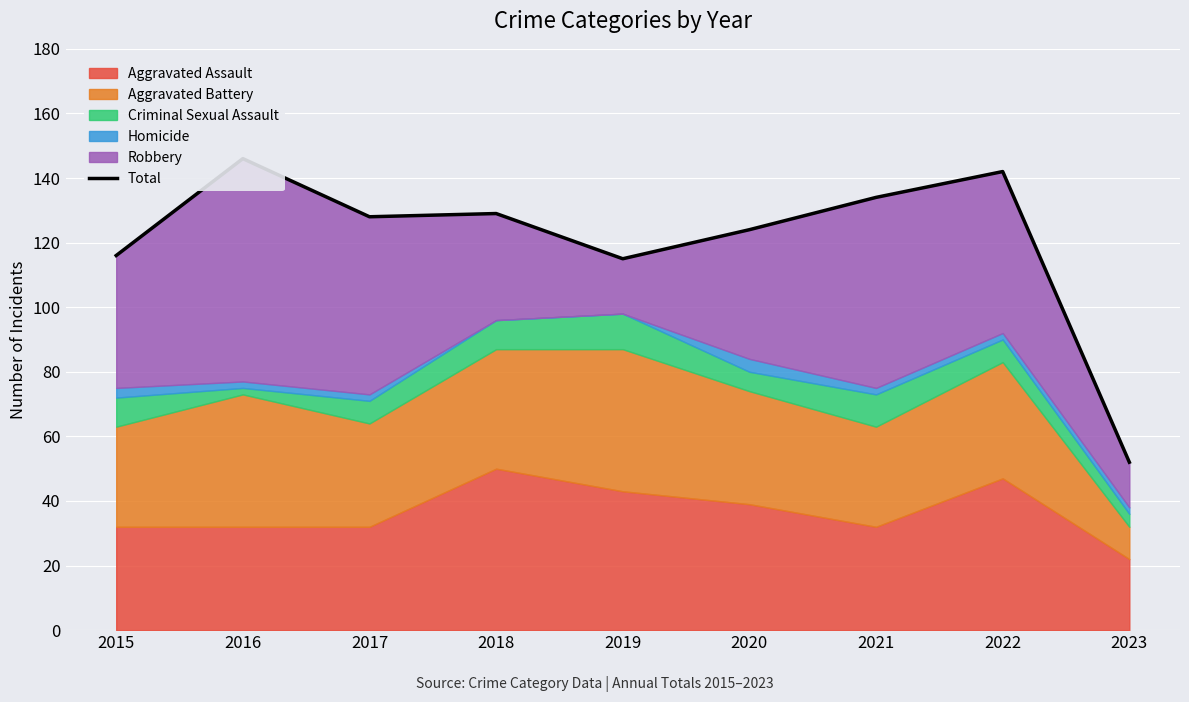

Read the value at 2019.

115